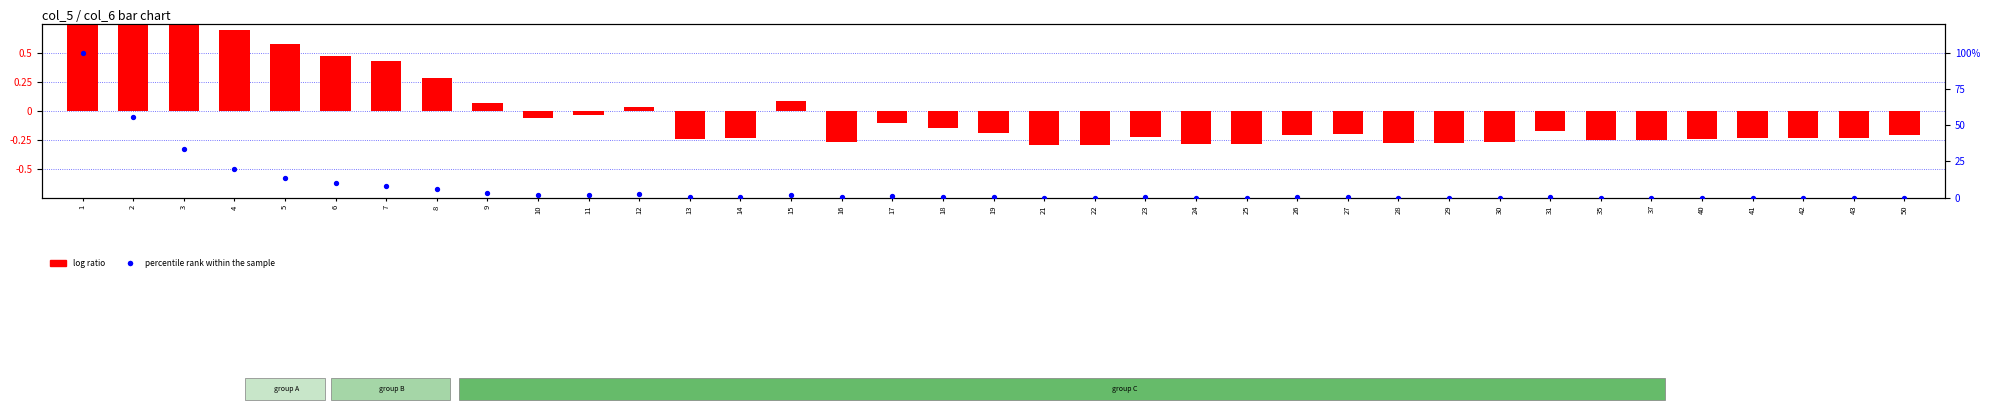

Is the value of percentile rank within the sample at 35 greater than the value of log ratio at 1?

No